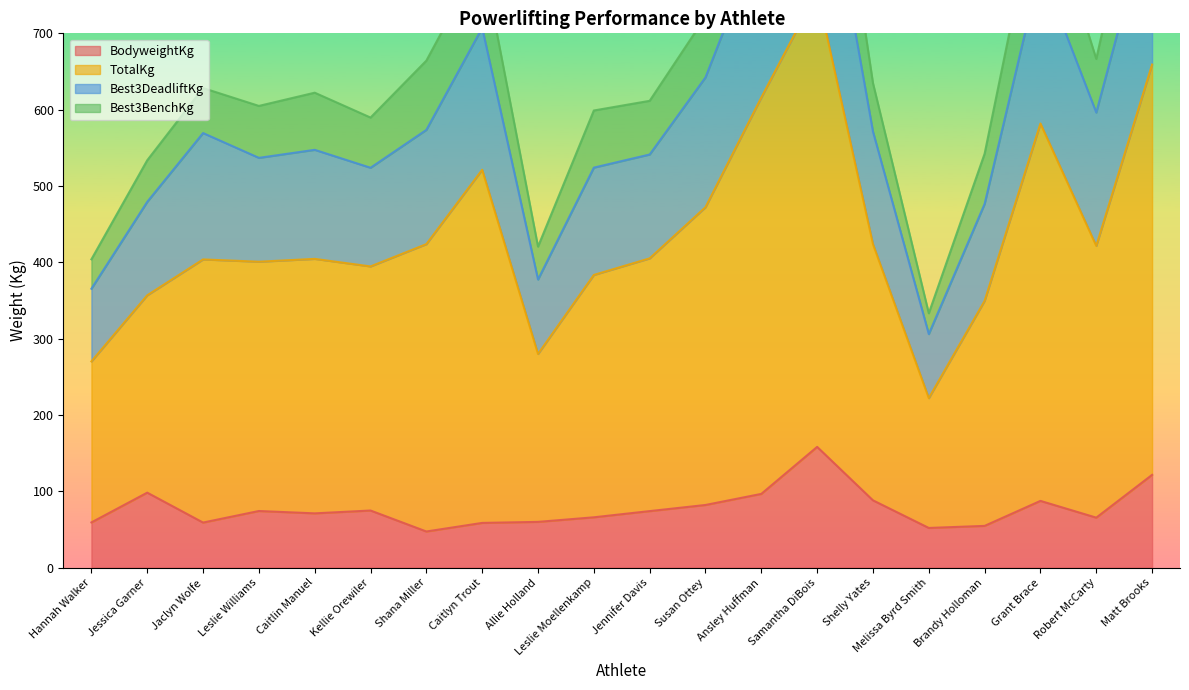

What is the difference between the second highest and second lowest values in the TotalKg series?

590.8